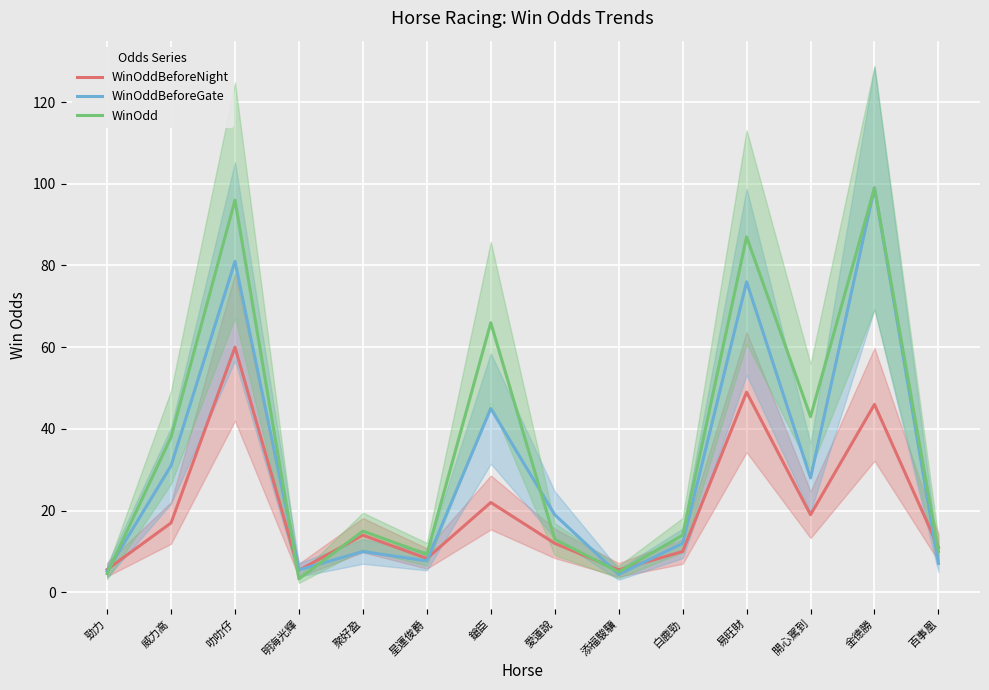

What is the minimum value shown in the chart?

3.3